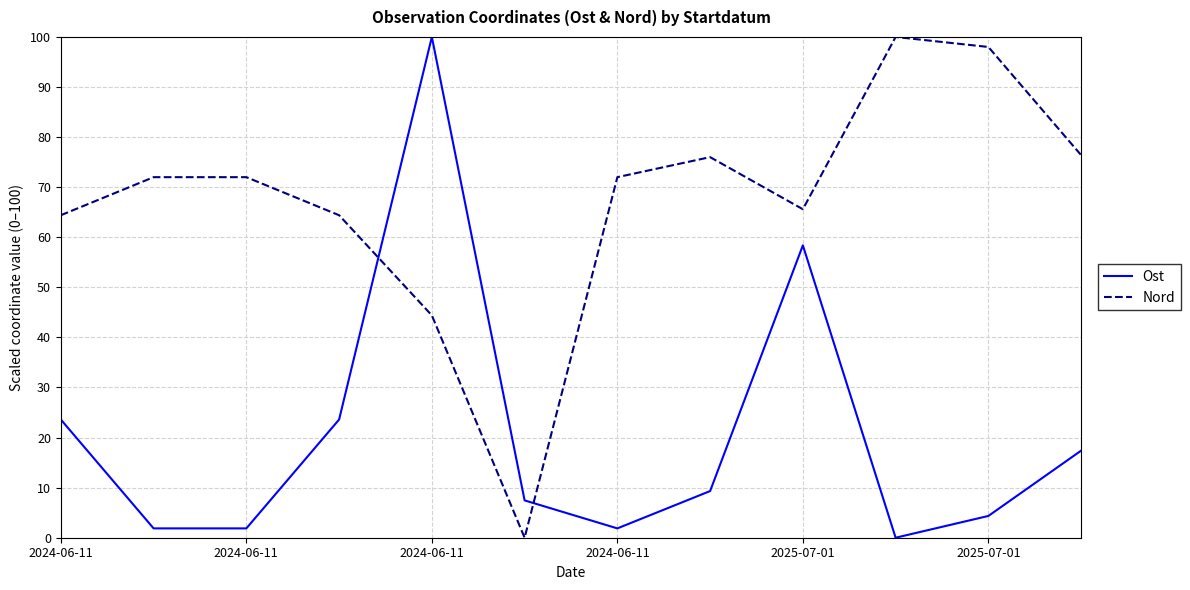

Which series has the largest total across all categories?

Nord